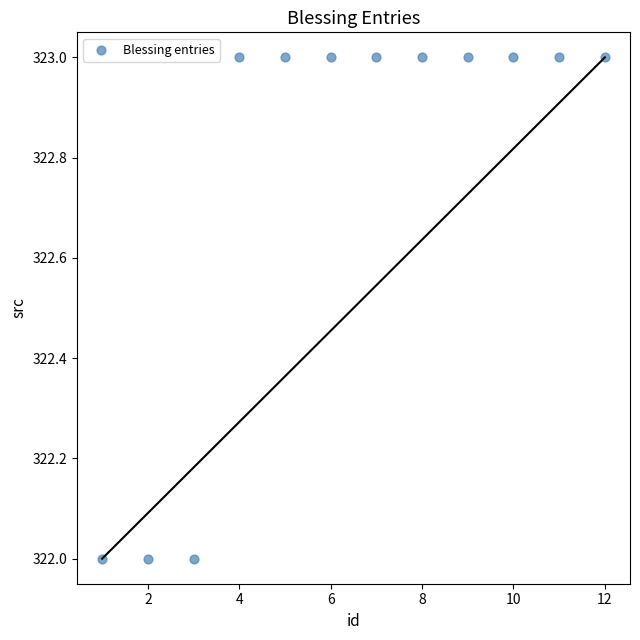

What is the range of X values (max minus min)?

11